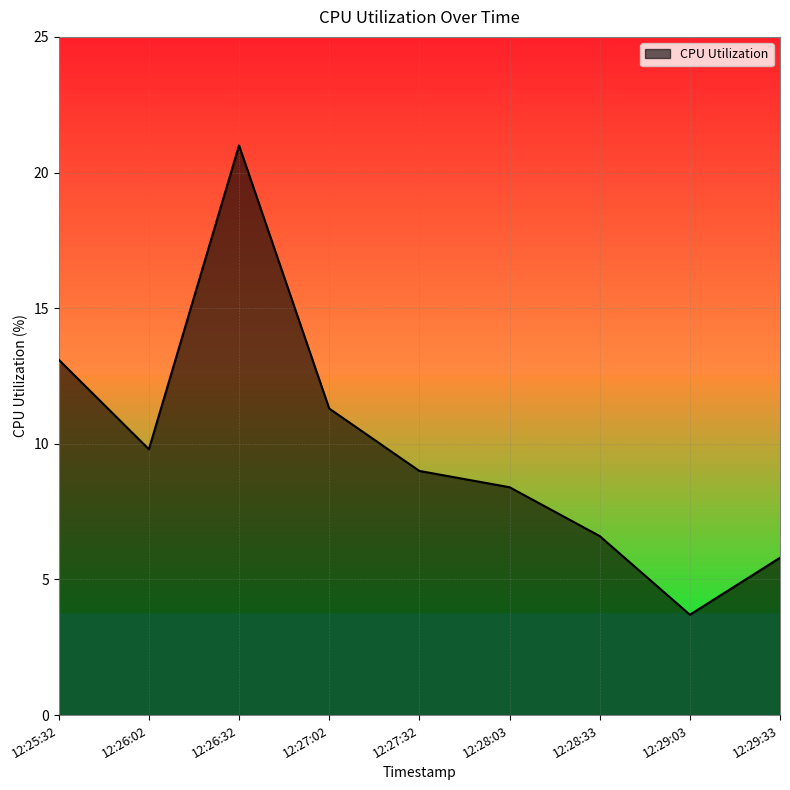

List the labels in order of value, largest first.

12:26:32, 12:25:32, 12:27:02, 12:26:02, 12:27:32, 12:28:03, 12:28:33, 12:29:33, 12:29:03